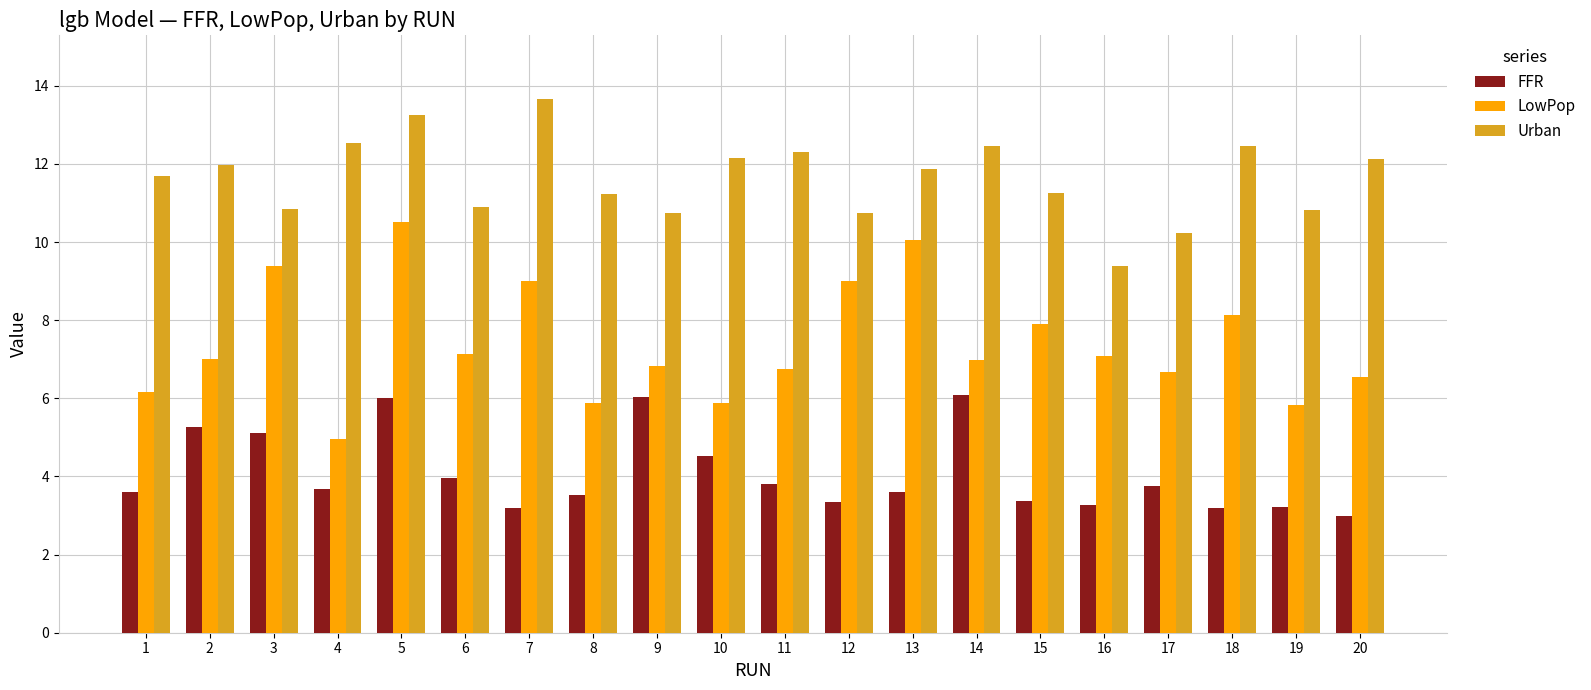

What is the average value of the LowPop series?

7.4